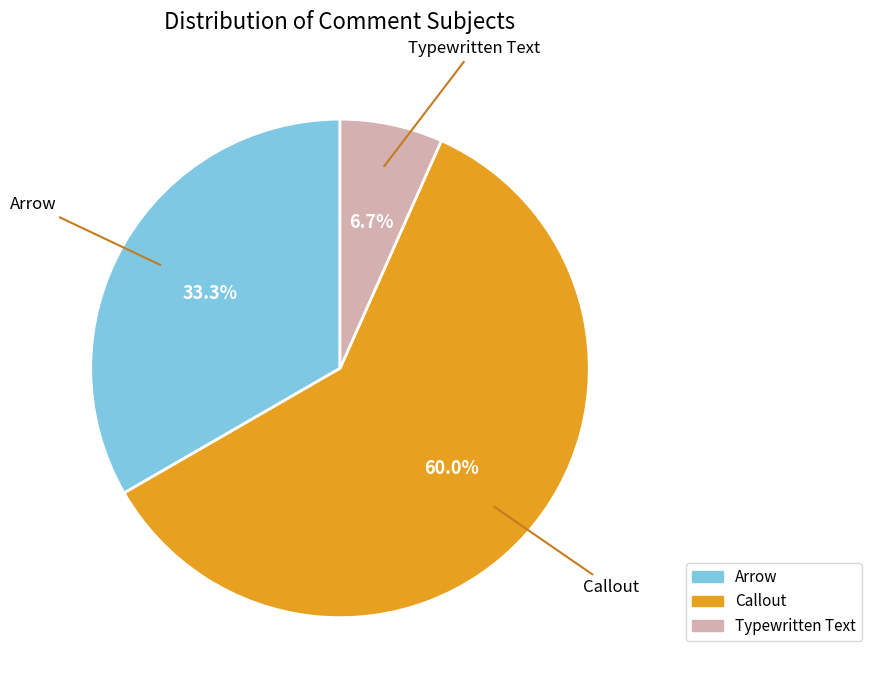

What percentage do Callout and Typewritten Text together represent?

66.7%